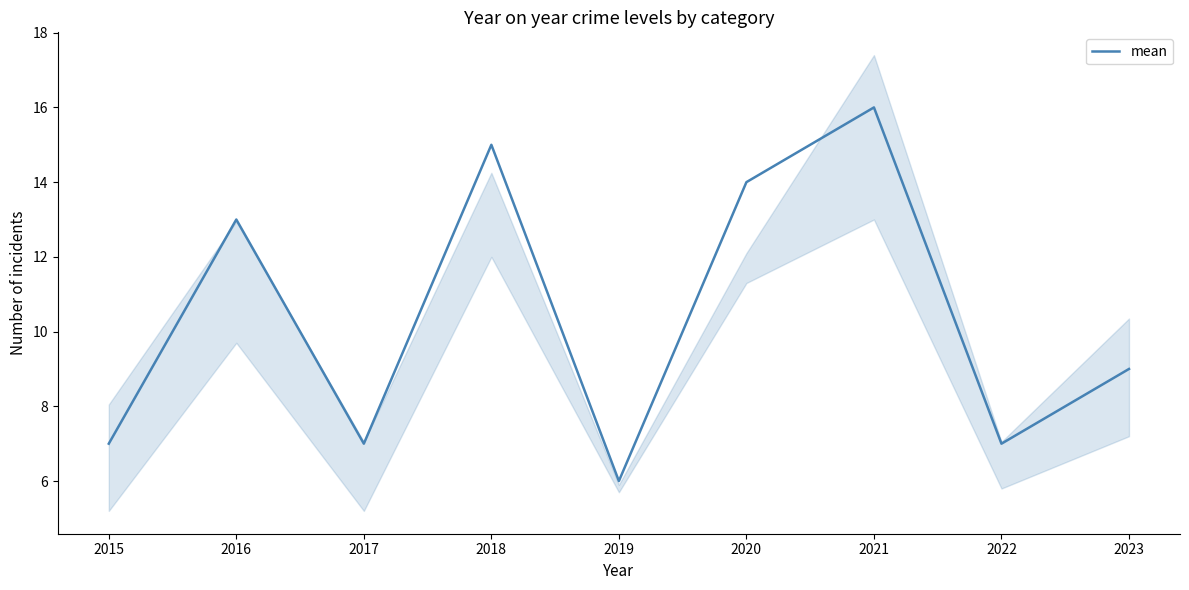

How many lines are shown in the chart?

1